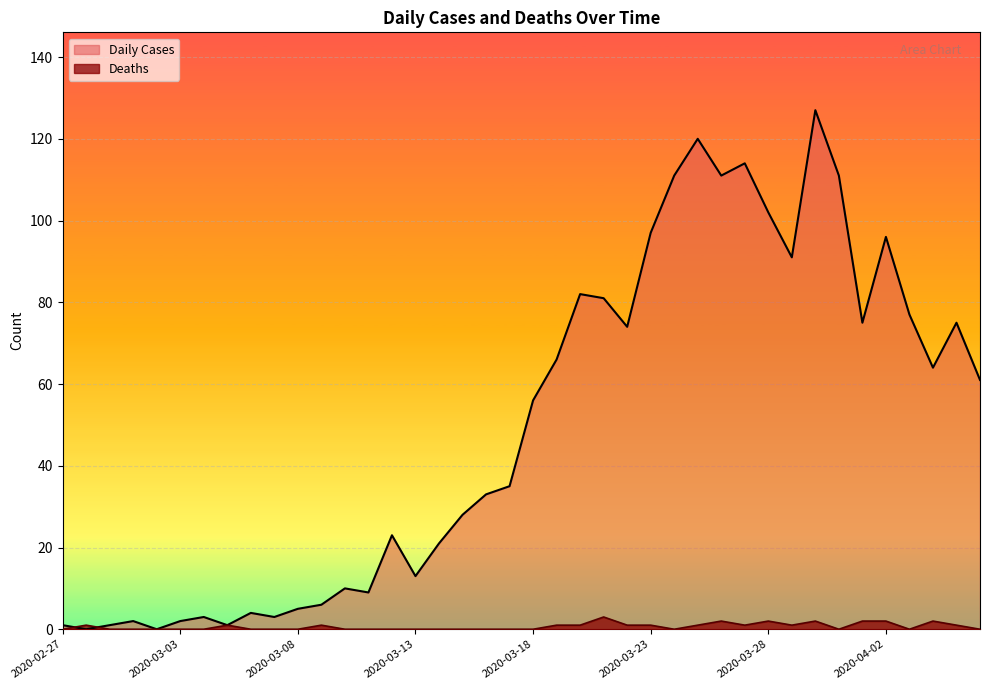

Count the number of data series in this chart.

2